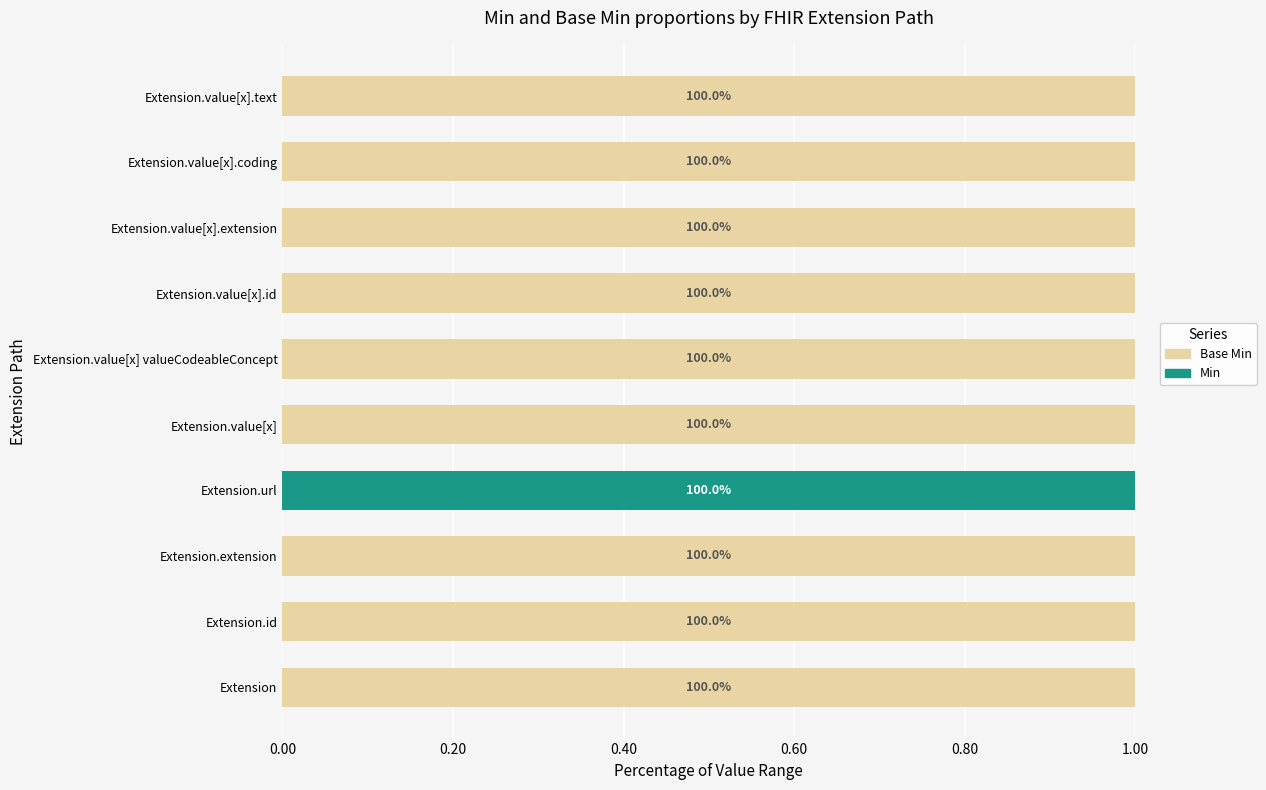

At how many categories does at least one series exceed 0?

10